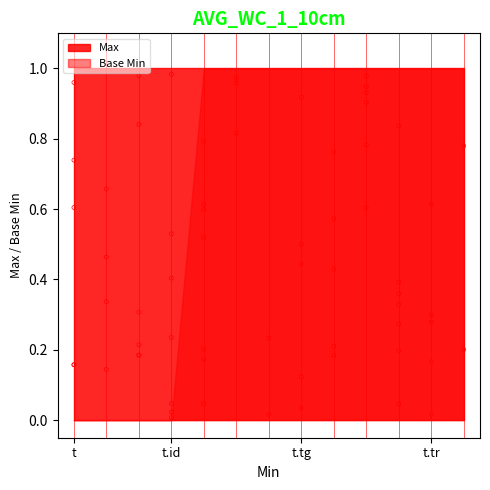

At how many categories does at least one series exceed 0?

13